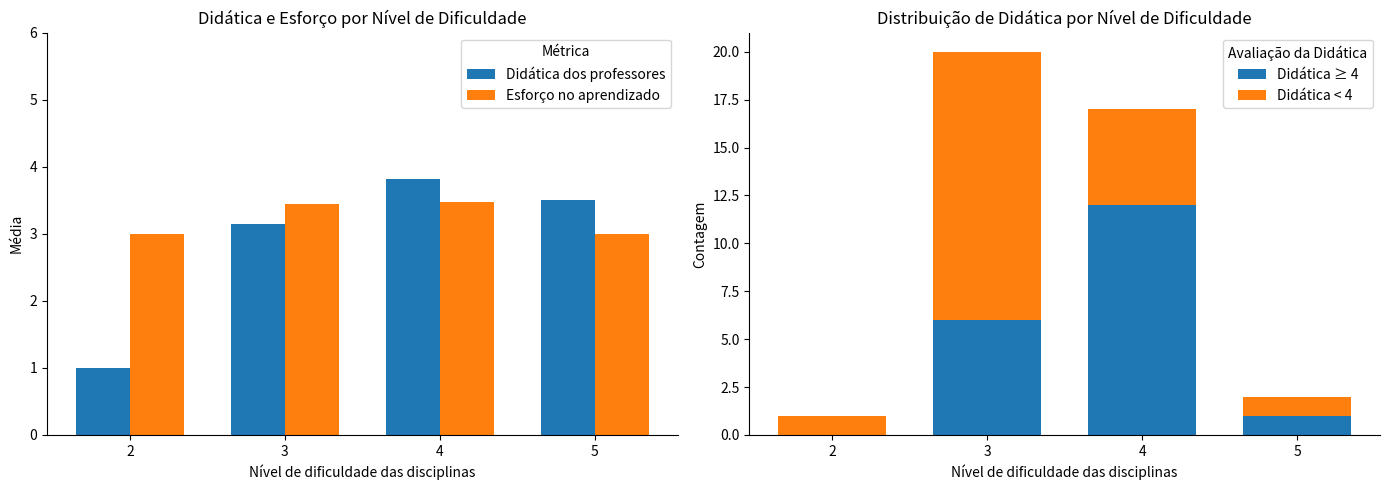

How many bars are there in total?

16